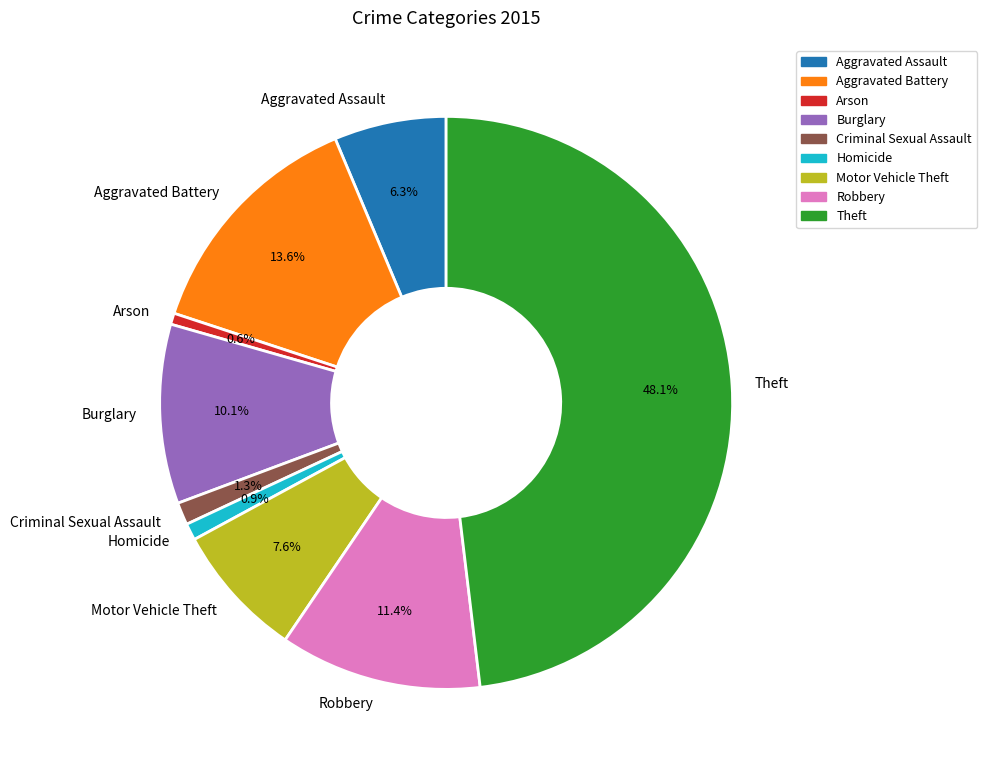

Is it true that Criminal Sexual Assault is 1% of the pie?

True